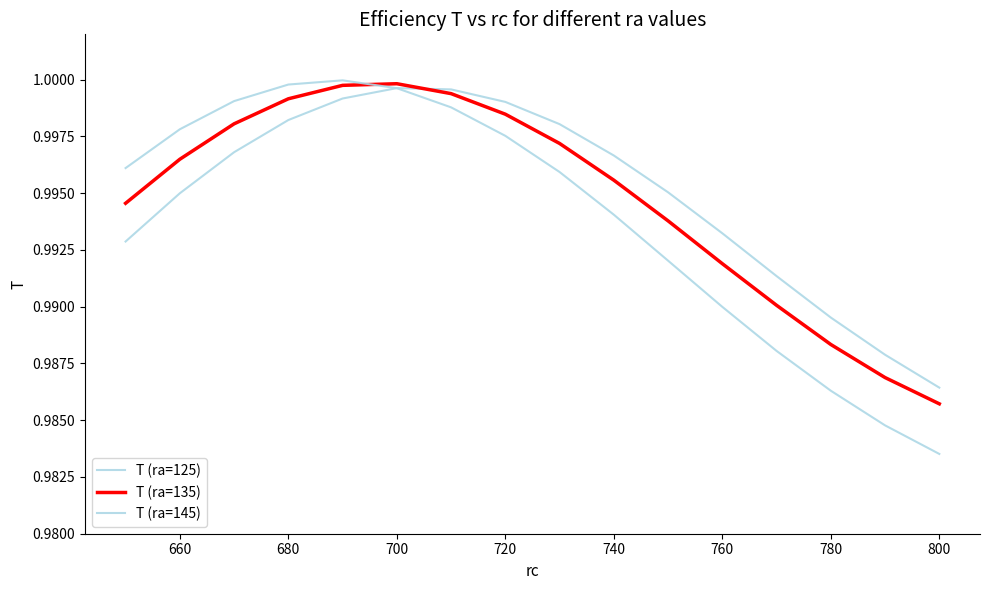

True or false: T (ra=135) has more than 1 points higher than both neighbors.

False